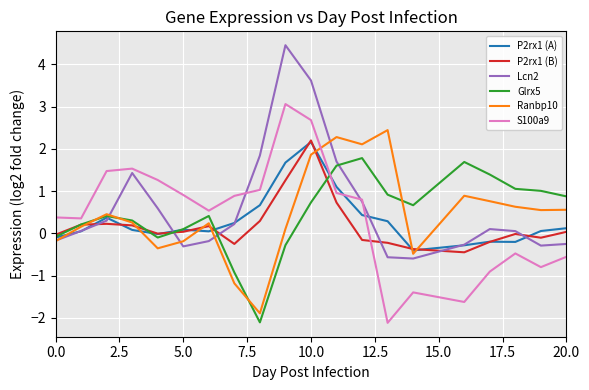

What is the greatest value displayed?

4.5